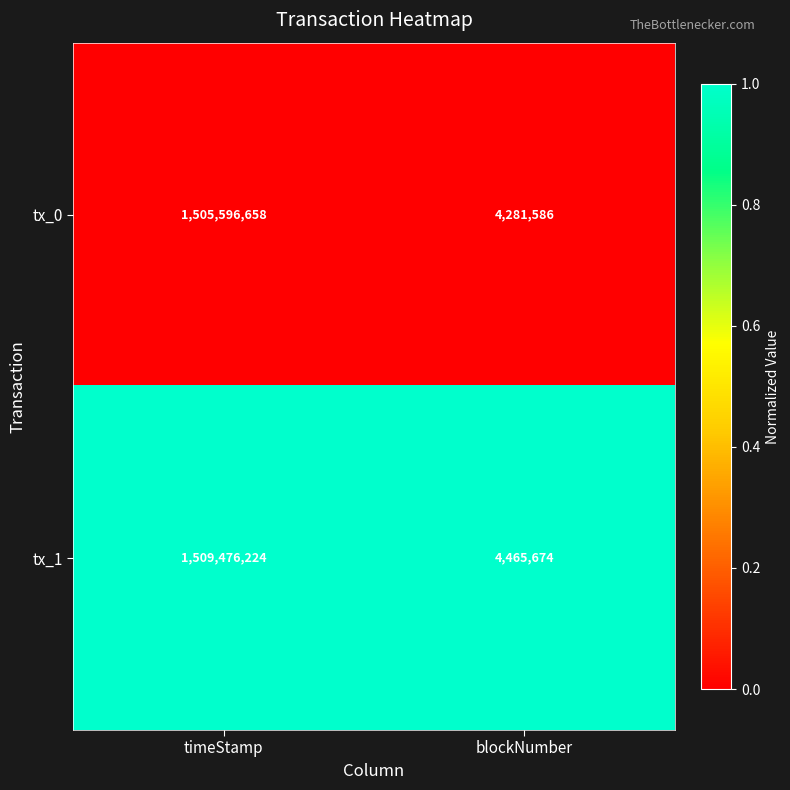

Rank the series by their maximum value, from highest to lowest.

tx_1, tx_0